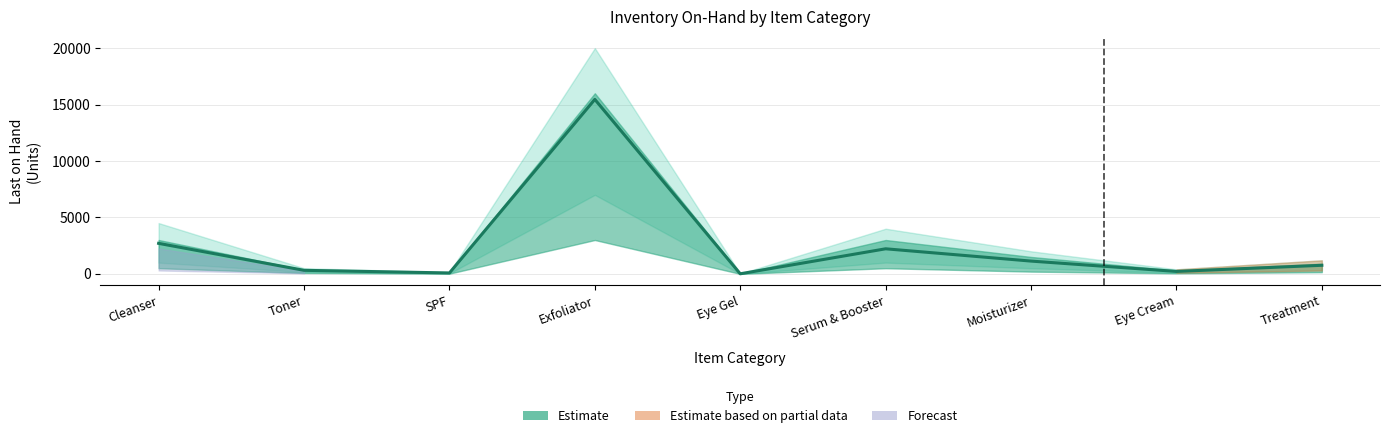

Reading left to right, what are all the values shown in this chart?

2703	314	81	15457	7	2221	1132	216	760